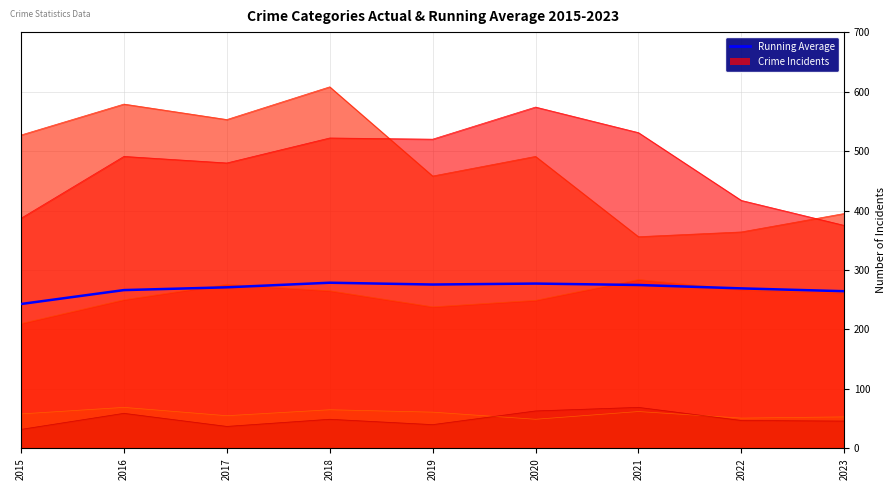

Read the value at 2020.

277.2